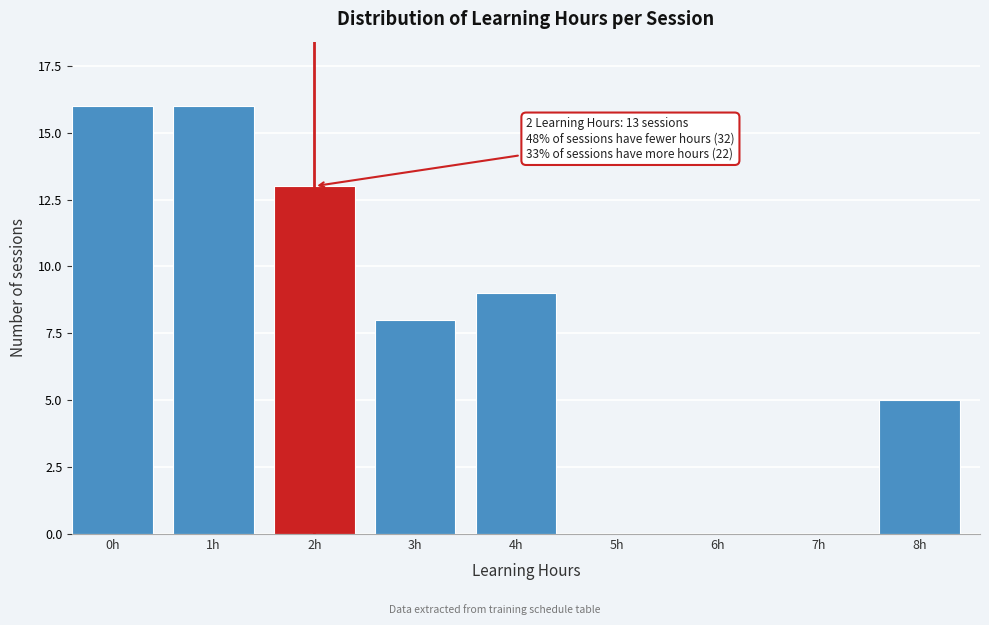

Reading left to right, transcribe all the data shown in this chart.

0h=16	1h=16	2h=13	3h=8	4h=9	5h=0	6h=0	7h=0	8h=5